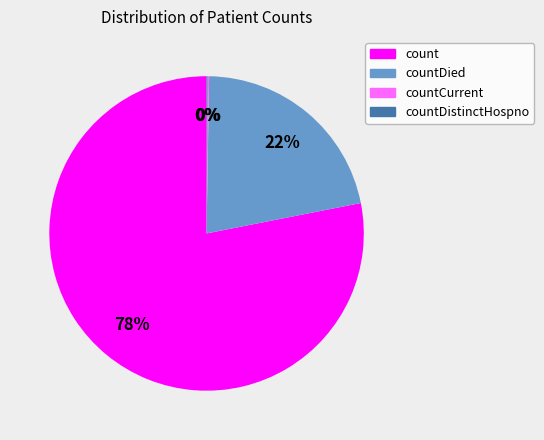

To the nearest percent, what is the difference between the largest and smallest slice percentages?

78%